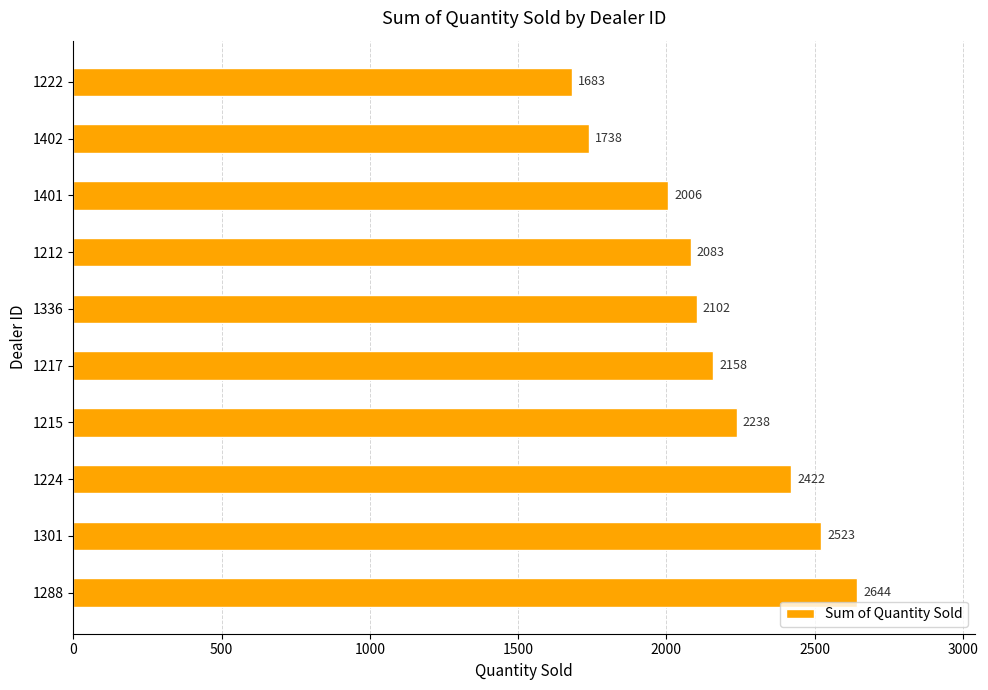

Reading top to bottom, list all the values displayed in this chart.

1683	1738	2006	2083	2102	2158	2238	2422	2523	2644